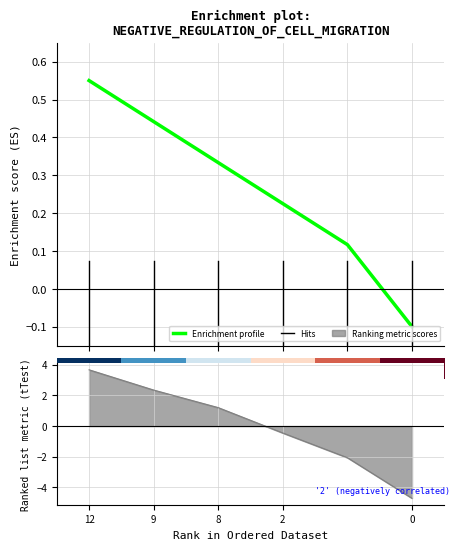

What is the approximate value of mean at 0?

-4.7